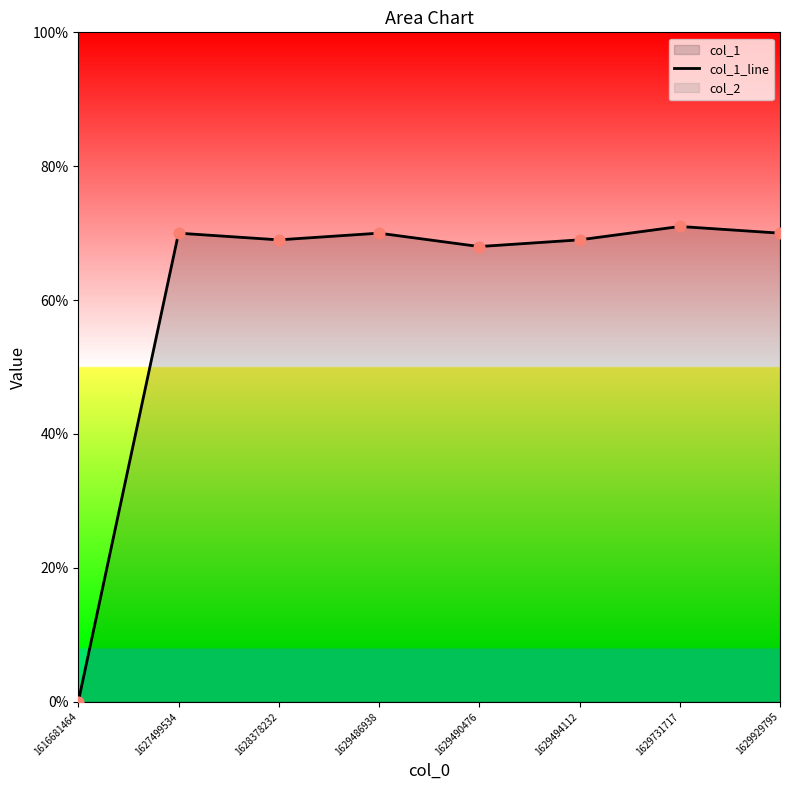

Which has a higher value, 1629490476 or 1629494112?

1629494112